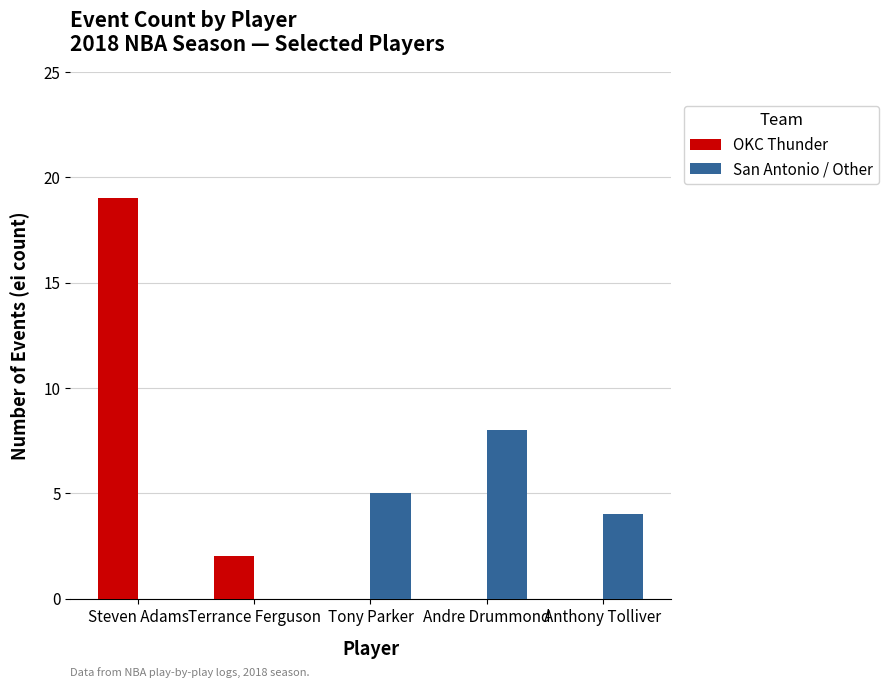

Is it true that San Antonio / Other equals 3 at Terrance Ferguson?

False